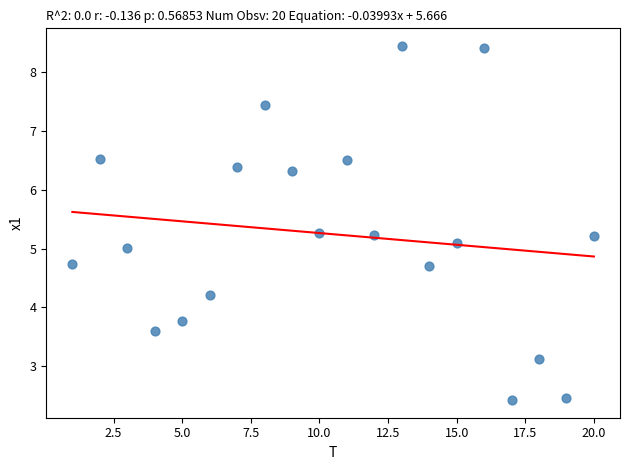

What is the range of X values (max minus min)?

19.0